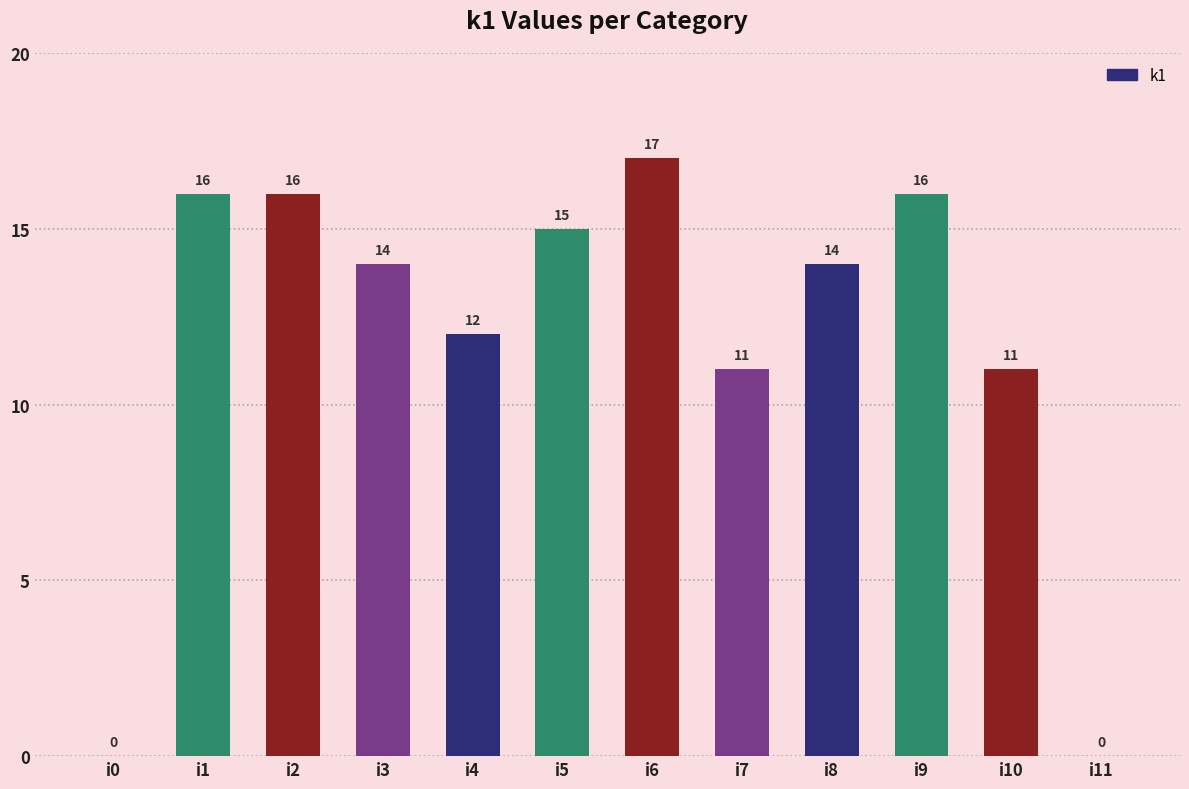

Which label corresponds to the largest value in the chart?

i6